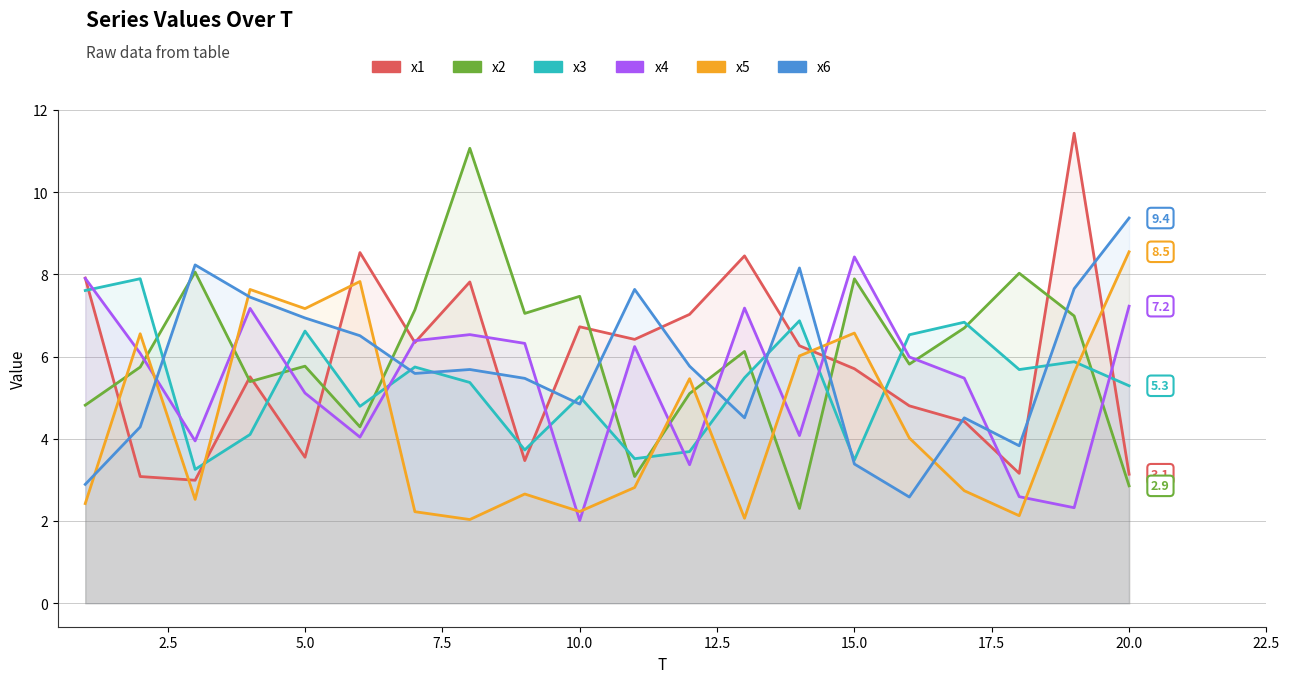

What are all the series names shown in the legend?

x1, x2, x3, x4, x5, x6